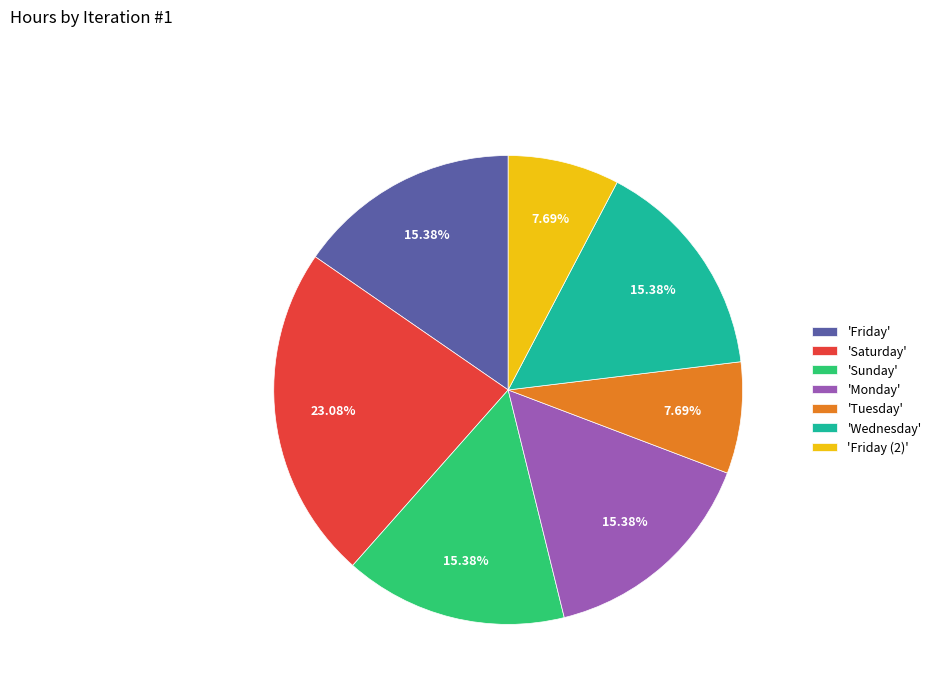

What is the largest slice in the pie chart?

'Saturday'